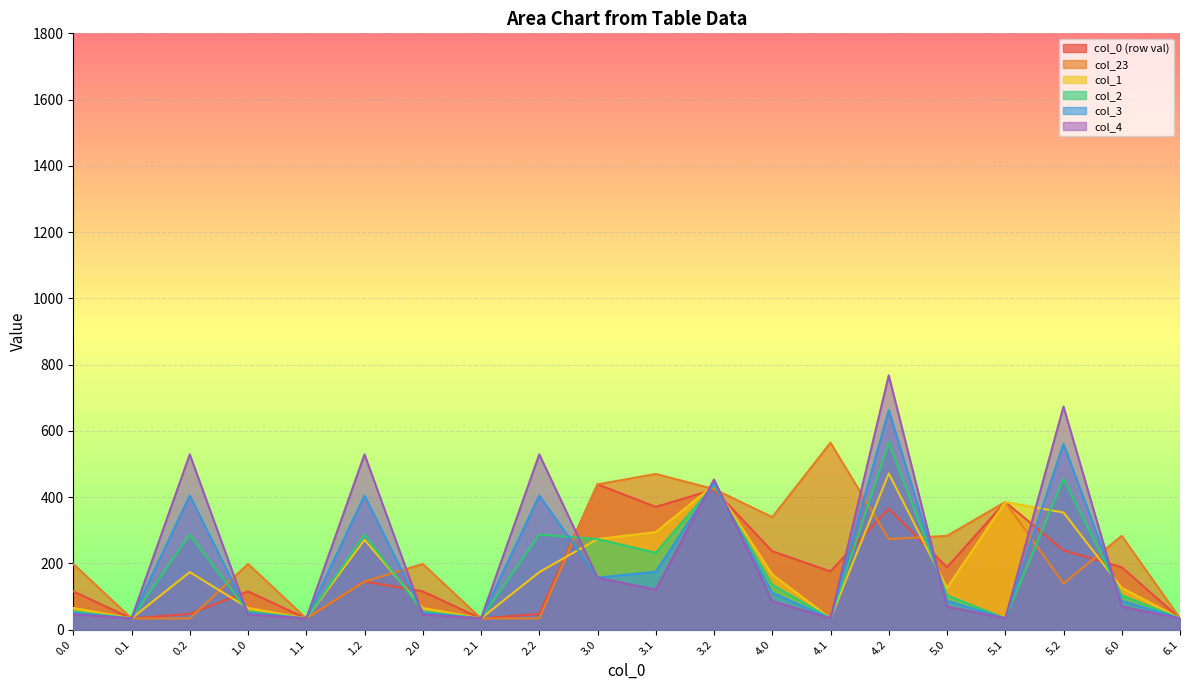

How many times do y4 and y5 cross each other?

6